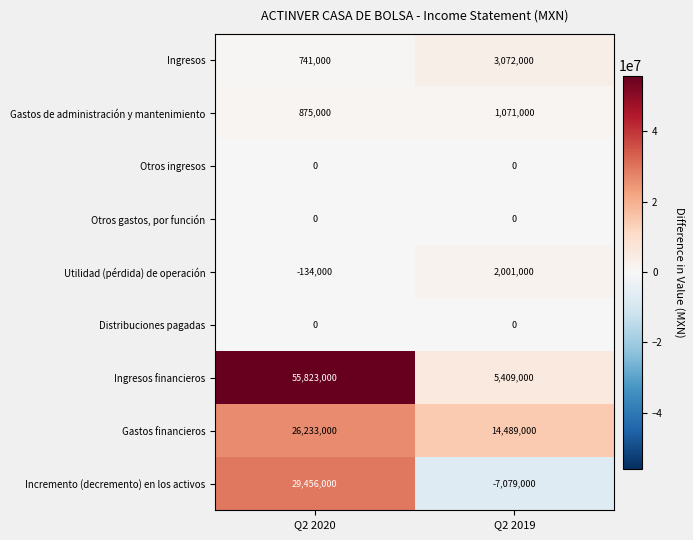

Reading left to right, extract all data points from this chart.

Ingresos: Q2 2020=741000	Q2 2019=3072000
Gastos de administración y mantenimiento: Q2 2020=875000	Q2 2019=1071000
Otros ingresos: Q2 2020=0	Q2 2019=0
Otros gastos, por función: Q2 2020=0	Q2 2019=0
Utilidad (pérdida) de operación: Q2 2020=-134000	Q2 2019=2001000
Distribuciones pagadas: Q2 2020=0	Q2 2019=0
Ingresos financieros: Q2 2020=55823000	Q2 2019=5409000
Gastos financieros: Q2 2020=26233000	Q2 2019=14489000
Incremento (decremento) en los activos: Q2 2020=29456000	Q2 2019=-7079000